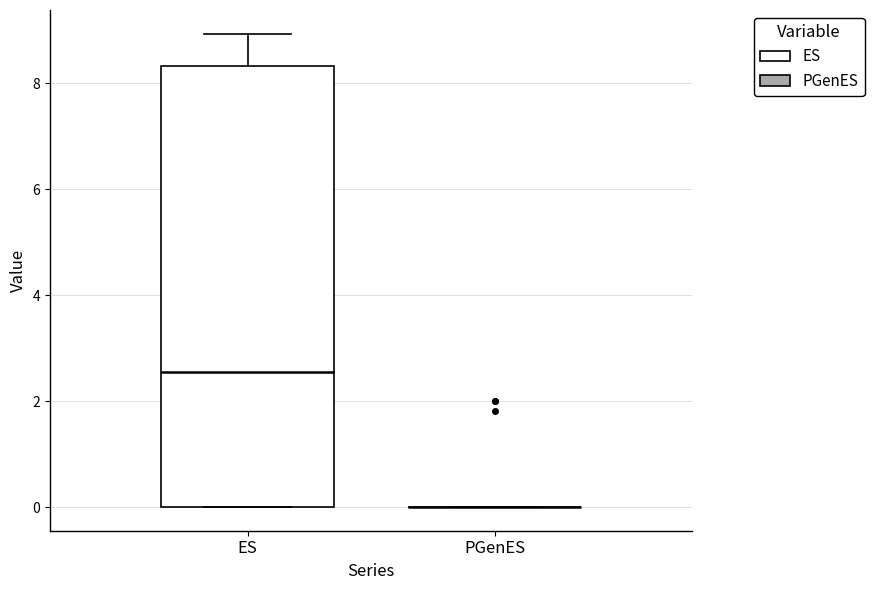

Comparing the boxes themselves (not the whiskers), which one is the tallest?

ES